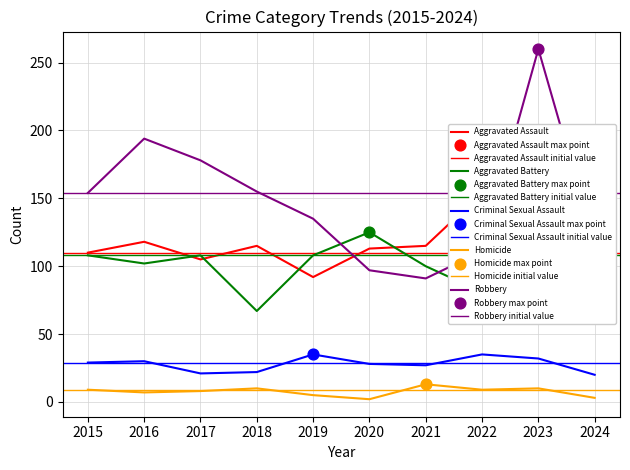

Which series reaches the minimum Y coordinate?

Homicide